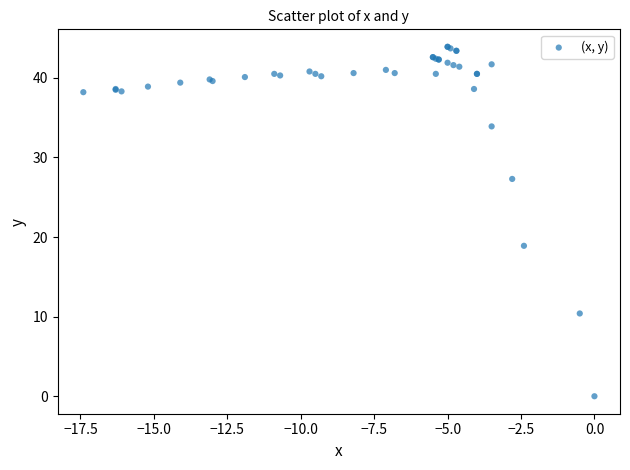

What Y value in the scatter plot is closest to 21?

18.9